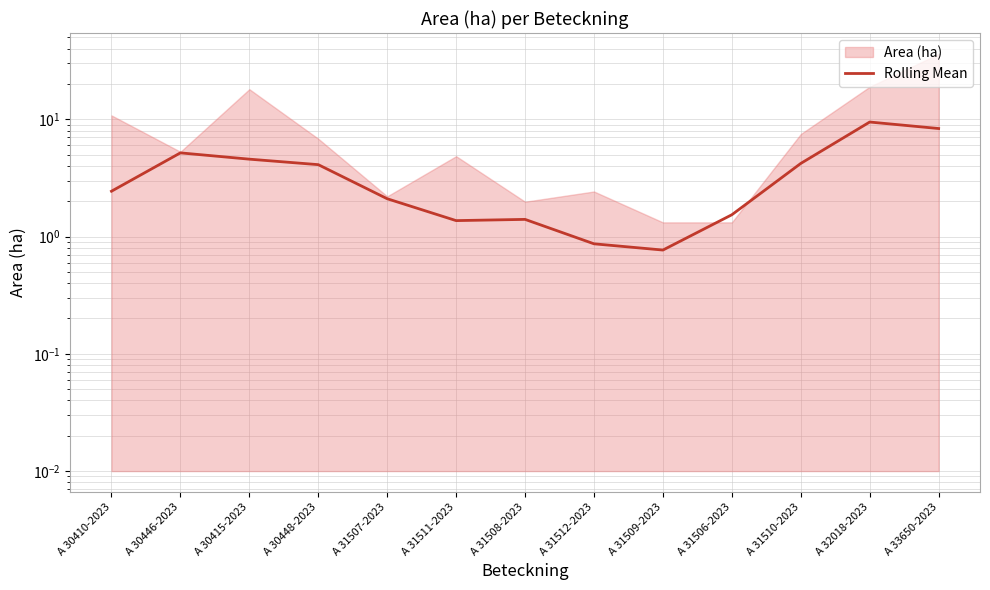

What is the change in value from A 31511-2023 to A 31512-2023?

-0.5